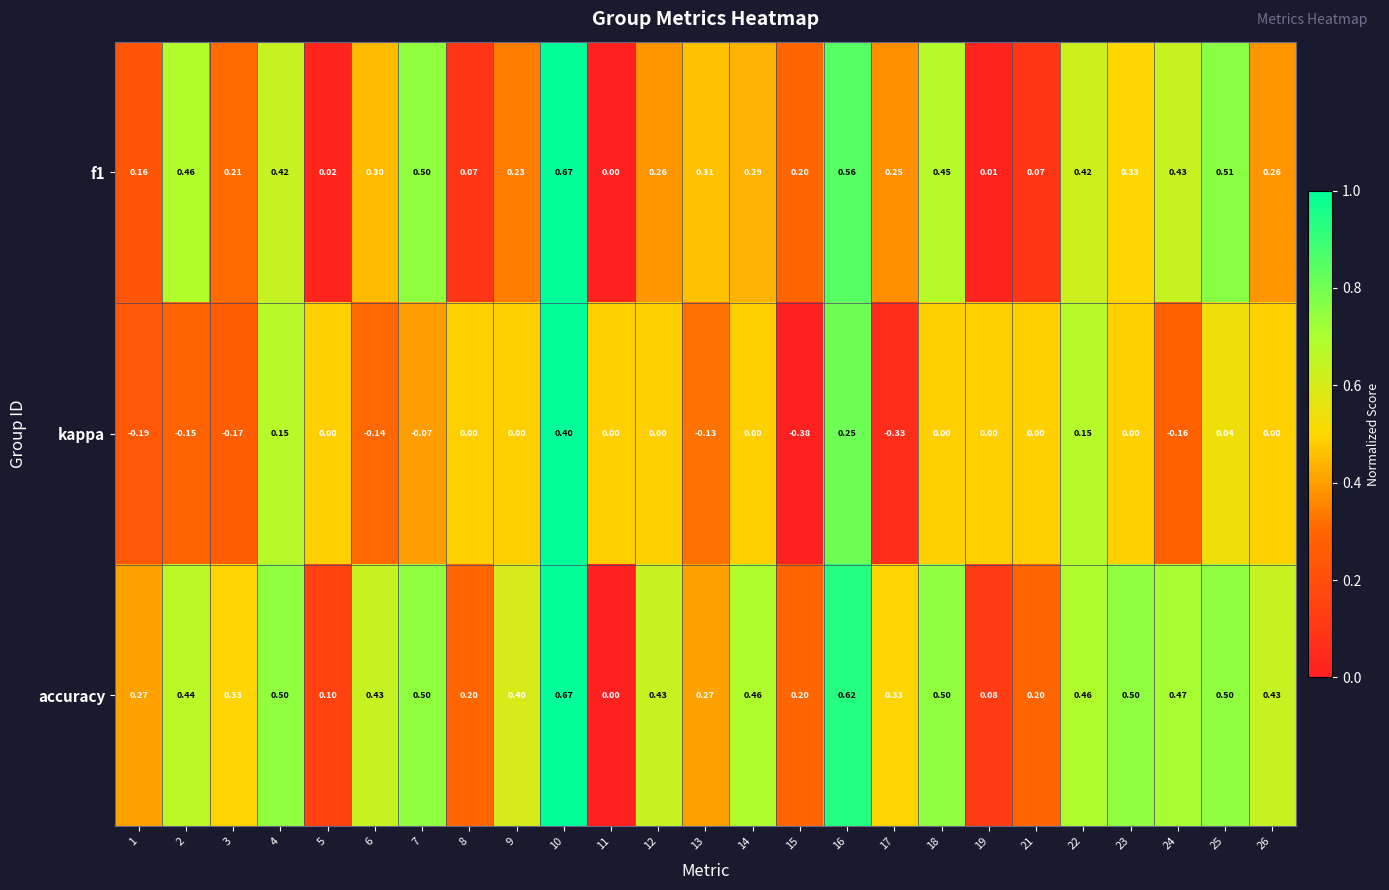

At 1, list the series in order from largest to smallest.

accuracy, f1, kappa